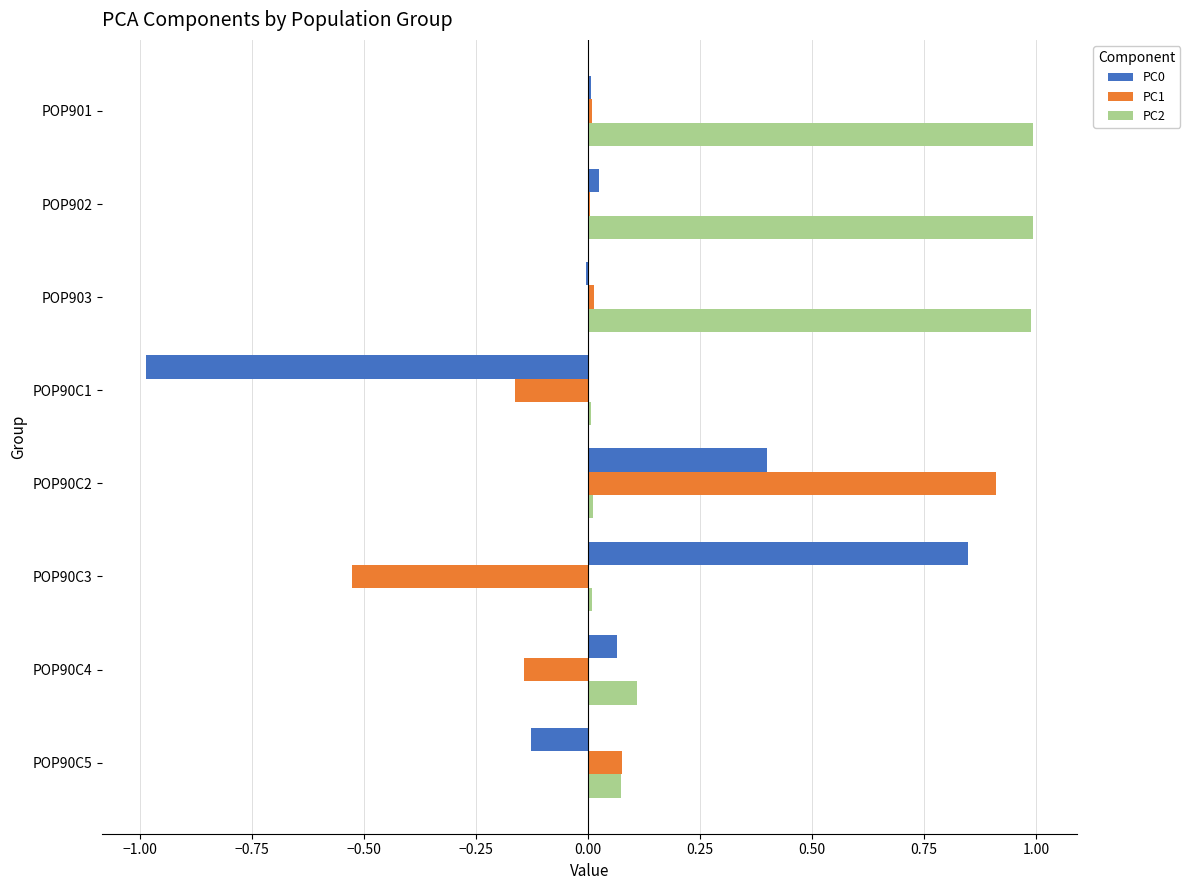

What is the sum of all PC2 values?

3.2